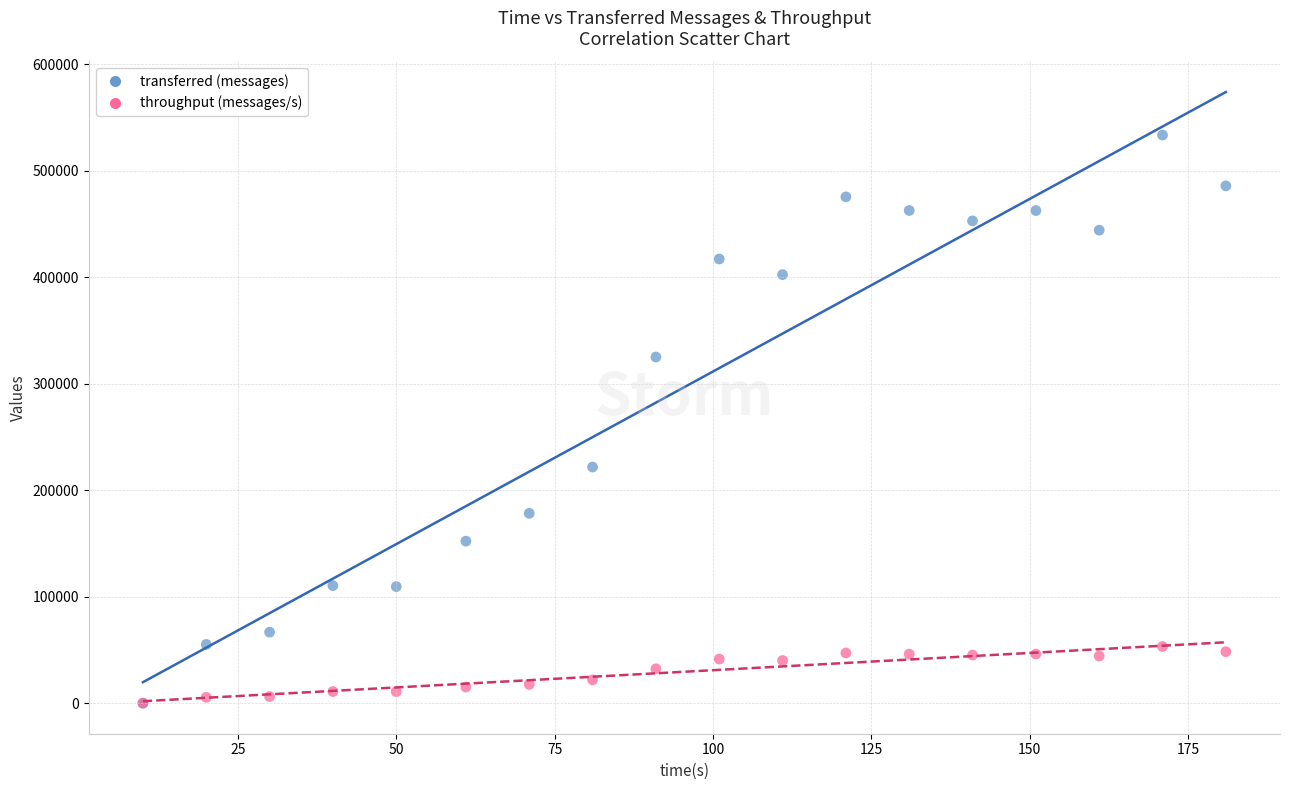

Which series has the widest spread of Y values?

transferred (messages)